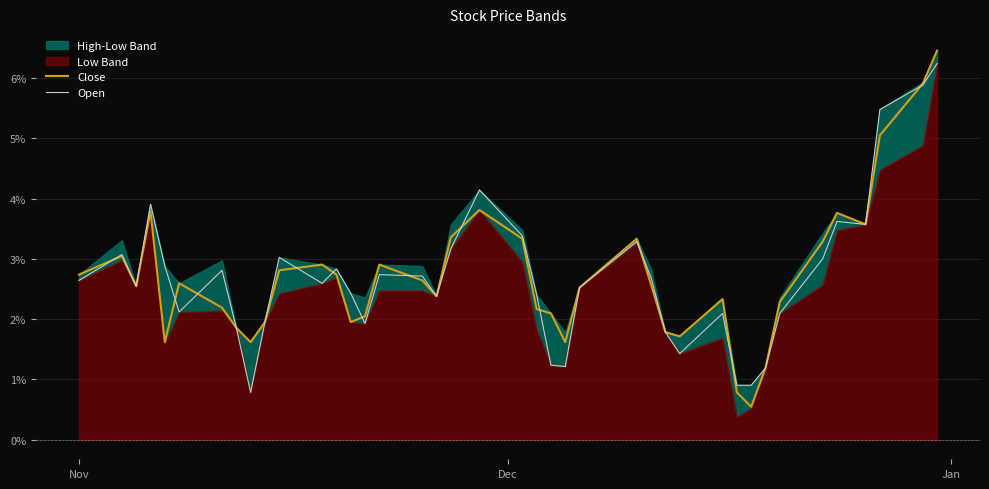

What is the maximum value for Open?

6.2